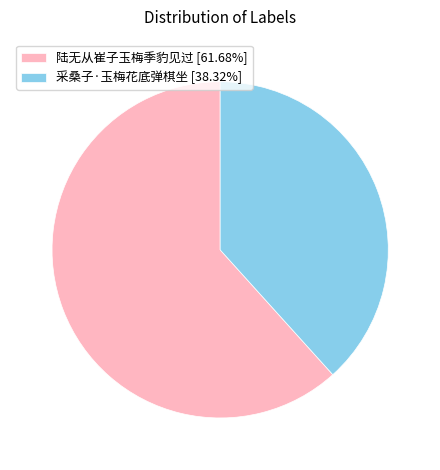

What is the largest slice in the pie chart?

陆无从崔子玉梅季豹见过